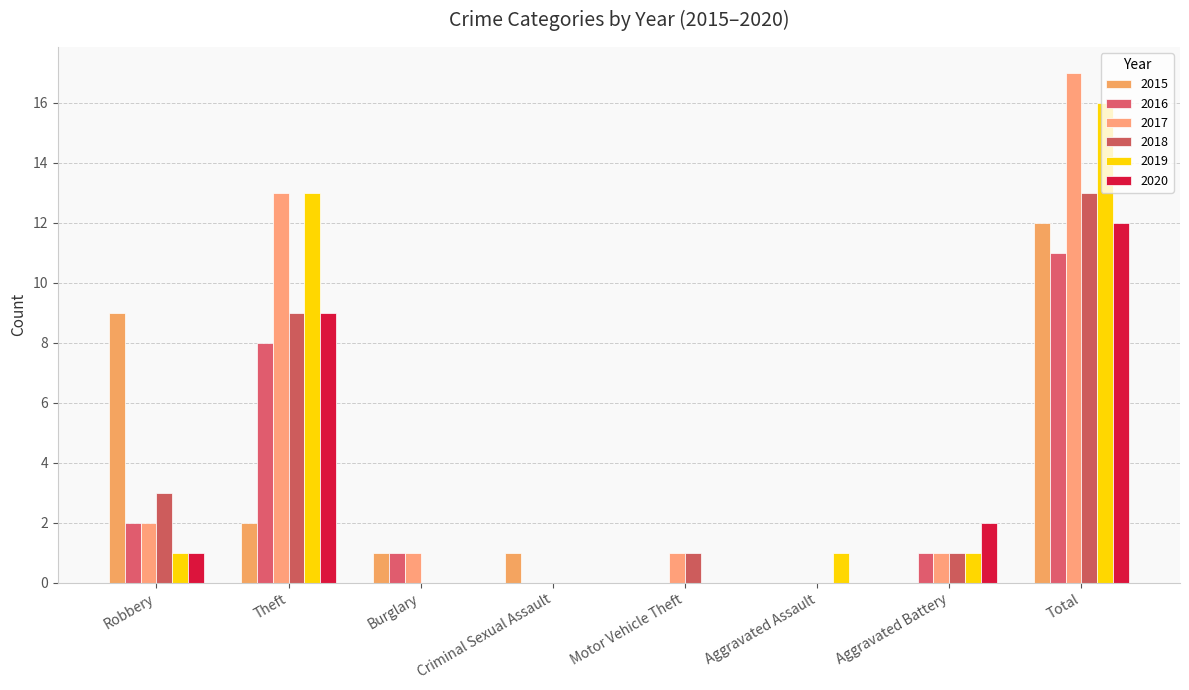

What is the maximum value for 2019?

16